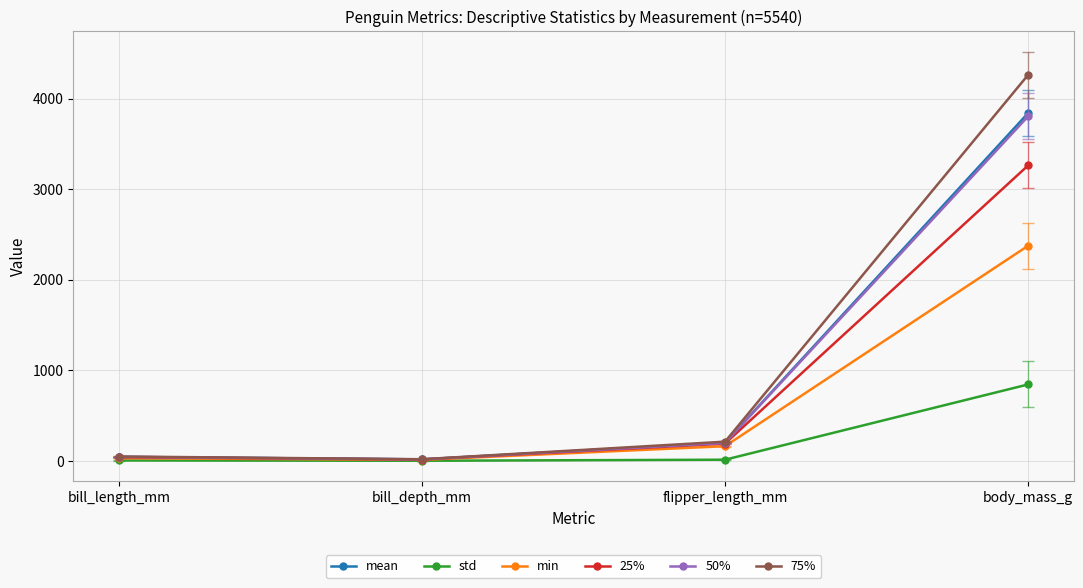

In 50%, how many points are lower than both neighbors (excluding endpoints)?

1